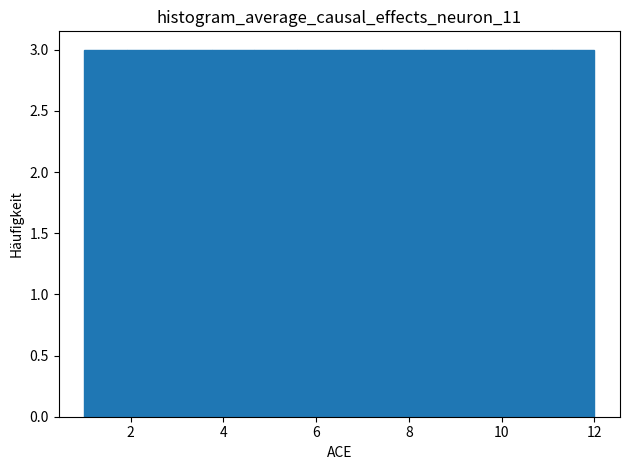

Reading left to right, list every bar in this chart as the range it spans on the x-axis followed by its height. Neither the bar edges nor the heights are printed on the chart, so give them approximately, as read against the axes.

1.0 to 2.0: 3
2.0 to 2.8: 3
2.8 to 3.8: 3
3.8 to 4.6: 3
4.6 to 5.6: 3
5.6 to 6.6: 3
6.6 to 7.4: 3
7.4 to 8.4: 3
8.4 to 9.2: 3
9.2 to 10.2: 3
10.2 to 11.0: 3
11.0 to 12.0: 3